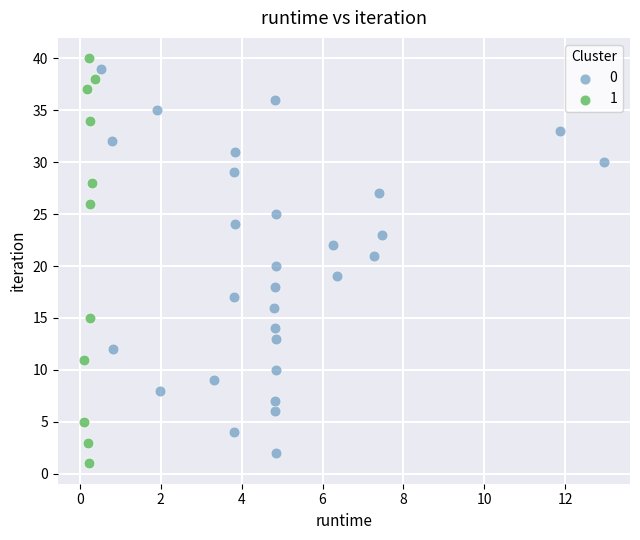

Which series has the largest Y range (max minus min)?

1